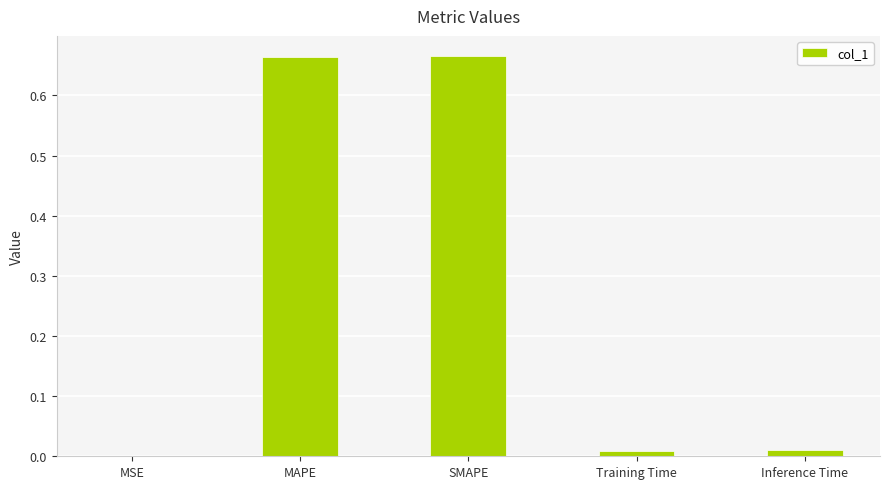

What is the sum of all values?

1.3